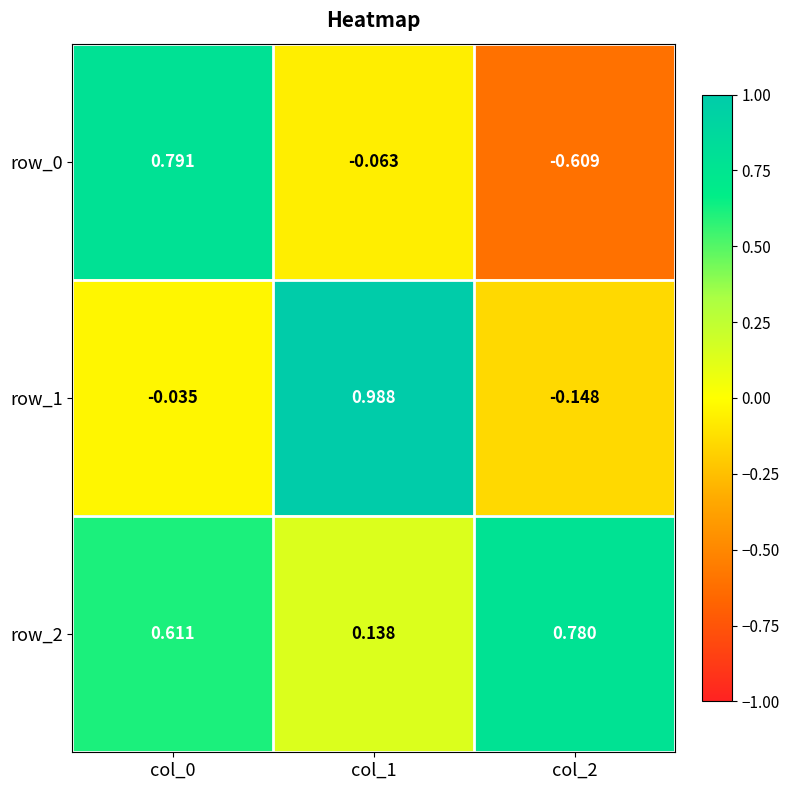

Is the value of row_1 at col_2 greater than the value of row_2 at col_1?

No